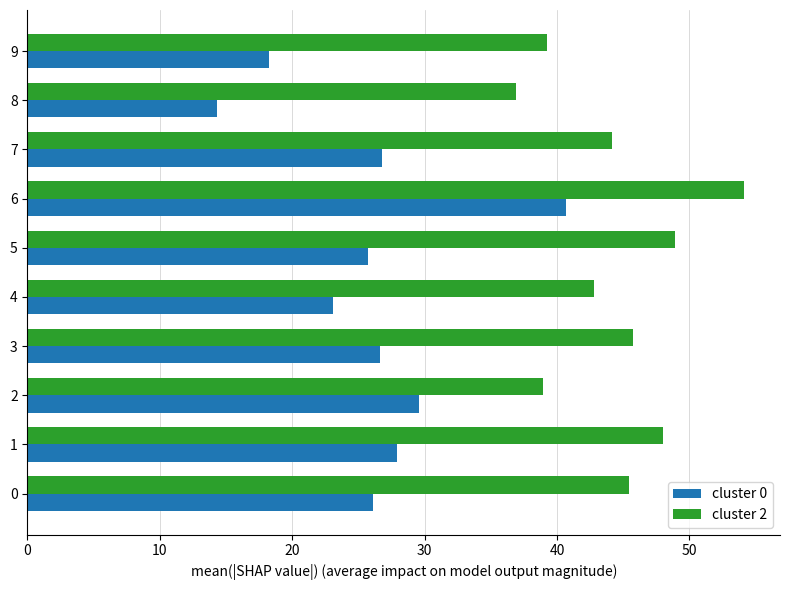

Which category has the highest value across all series?

6